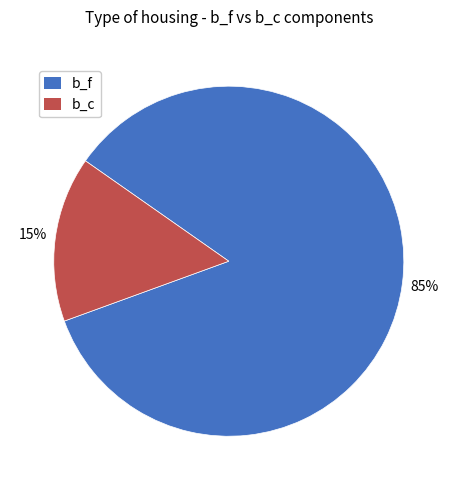

Count the number of slices in the pie.

2